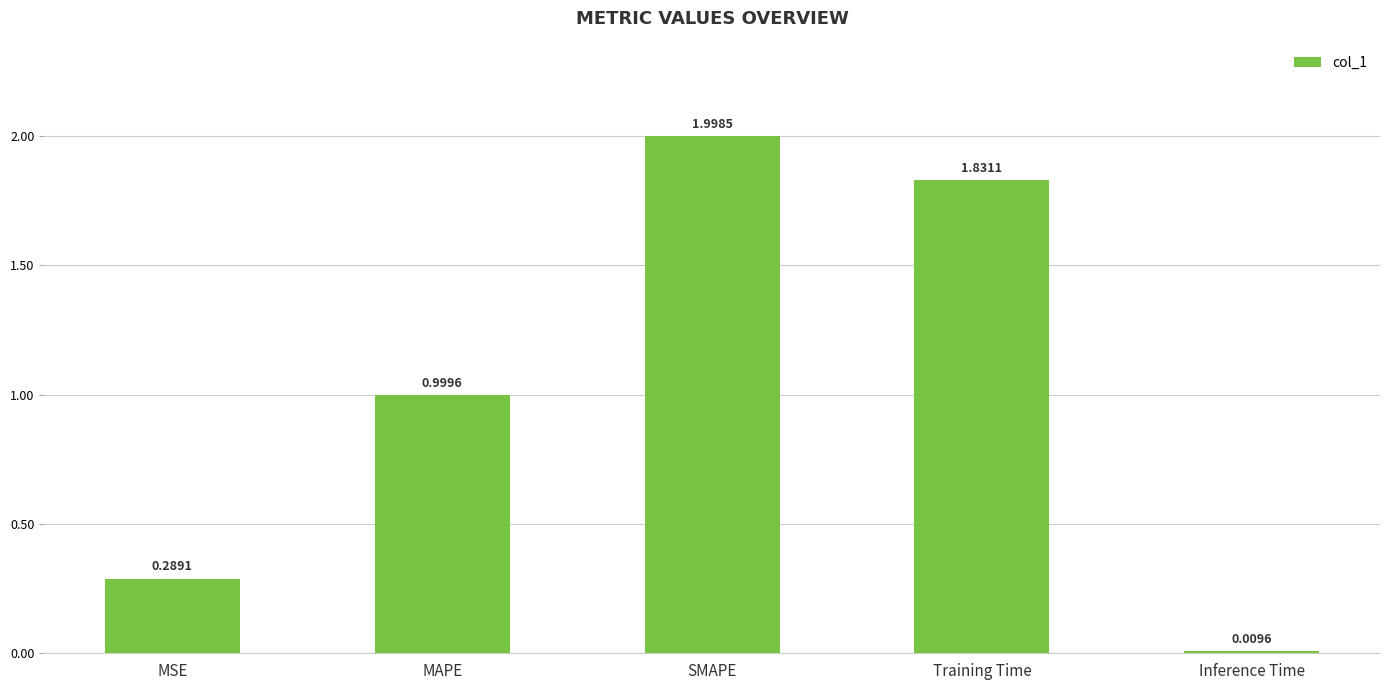

Which label corresponds to the largest value in the chart?

SMAPE